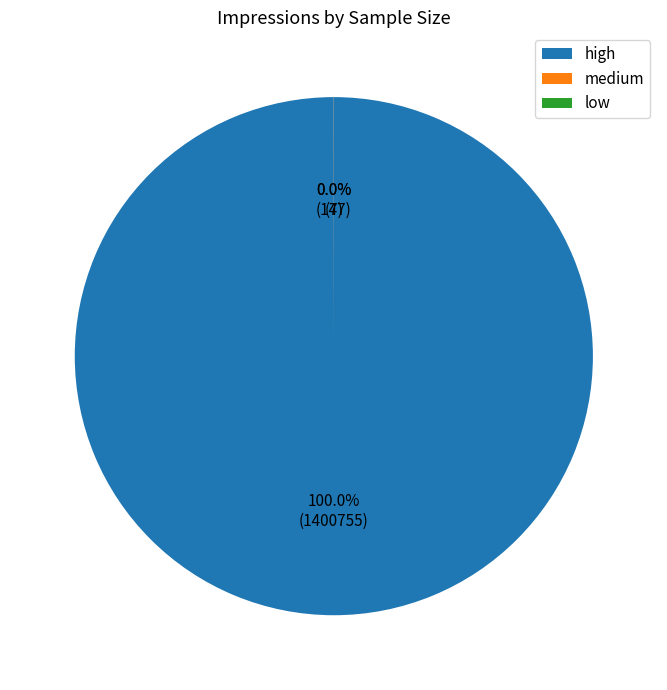

Which slice is the largest?

high